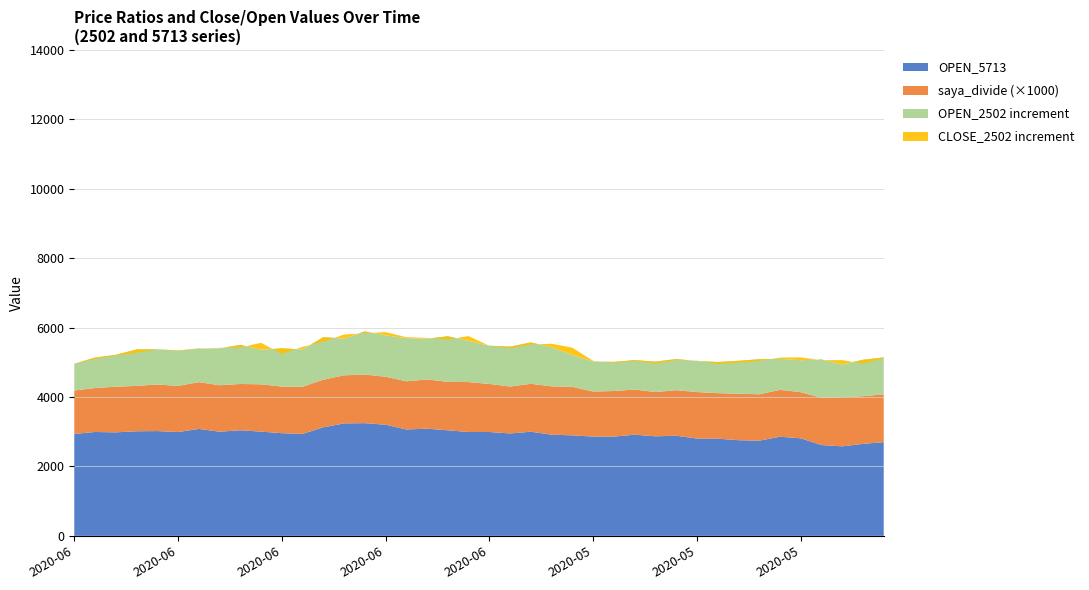

Reading left to right, transcribe all the data shown in this chart.

OPEN_5713: 2020-06-29=2937.0	2020-06-26=2992.5	2020-06-25=2982.0	2020-06-24=3013.0	2020-06-23=3019.0	2020-06-22=2991.0	2020-06-19=3080.0	2020-06-18=3001.0	2020-06-17=3042.0	2020-06-16=3003.0	2020-06-15=2958.0	2020-06-12=2937.0	2020-06-11=3128.0	2020-06-10=3240.0	2020-06-09=3247.0	2020-06-08=3201.0	2020-06-05=3065.0	2020-06-04=3088.0	2020-06-03=3041.0	2020-06-02=2992.0	2020-06-01=2992.0	2020-05-29=2950.0	2020-05-28=3000.0	2020-05-27=2915.0	2020-05-26=2895.5	2020-05-25=2860.0	2020-05-22=2860.0	2020-05-21=2914.0	2020-05-20=2868.0	2020-05-19=2884.0	2020-05-18=2804.0	2020-05-15=2800.0	2020-05-14=2756.0	2020-05-13=2741.5	2020-05-12=2855.5	2020-05-11=2810.5	2020-05-08=2616.5	2020-05-07=2579.0	2020-05-01=2650.0	2020-04-30=2700.0
OPEN_2502: 2020-06-29=3706.0	2020-06-26=3870.0	2020-06-25=3900.0	2020-06-24=4063.0	2020-06-23=4034.0	2020-06-22=4012.0	2020-06-19=4049.0	2020-06-18=4063.0	2020-06-17=4170.0	2020-06-16=4000.0	2020-06-15=4059.0	2020-06-12=4011.0	2020-06-11=4353.0	2020-06-10=4299.0	2020-06-09=4490.0	2020-06-08=4391.0	2020-06-05=4309.0	2020-06-04=4263.0	2020-06-03=4356.0	2020-06-02=4180.0	2020-06-01=4094.0	2020-05-29=4100.0	2020-05-28=4192.0	2020-05-27=4041.0	2020-05-26=3815.0	2020-05-25=3727.0	2020-05-22=3699.0	2020-05-21=3762.0	2020-05-20=3745.0	2020-05-19=3779.0	2020-05-18=3700.0	2020-05-15=3697.0	2020-05-14=3705.0	2020-05-13=3751.0	2020-05-12=3750.0	2020-05-11=3732.0	2020-05-08=3719.0	2020-05-07=3522.0	2020-05-01=3700.0	2020-04-30=3766.0
CLOSE_2502: 2020-06-29=3701.0	2020-06-26=3829.0	2020-06-25=3880.0	2020-06-24=3967.0	2020-06-23=4031.0	2020-06-22=3999.0	2020-06-19=4039.0	2020-06-18=4080.0	2020-06-17=4096.0	2020-06-16=4199.0	2020-06-15=3896.0	2020-06-12=4086.0	2020-06-11=4221.0	2020-06-10=4416.0	2020-06-09=4439.0	2020-06-08=4486.0	2020-06-05=4337.0	2020-06-04=4287.0	2020-06-03=4265.0	2020-06-02=4317.0	2020-06-01=4091.0	2020-05-29=4058.0	2020-05-28=4133.0	2020-05-27=4143.0	2020-05-26=4024.0	2020-05-25=3745.0	2020-05-22=3673.0	2020-05-21=3736.0	2020-05-20=3692.0	2020-05-19=3753.0	2020-05-18=3709.0	2020-05-15=3645.0	2020-05-14=3652.0	2020-05-13=3702.0	2020-05-12=3786.0	2020-05-11=3813.0	2020-05-08=3700.0	2020-05-07=3649.0	2020-05-01=3592.0	2020-04-30=3740.0
saya_divide: 2020-06-29=1.3	2020-06-26=1.3	2020-06-25=1.3	2020-06-24=1.3	2020-06-23=1.3	2020-06-22=1.3	2020-06-19=1.3	2020-06-18=1.3	2020-06-17=1.3	2020-06-16=1.4	2020-06-15=1.3	2020-06-12=1.4	2020-06-11=1.4	2020-06-10=1.4	2020-06-09=1.4	2020-06-08=1.4	2020-06-05=1.4	2020-06-04=1.4	2020-06-03=1.4	2020-06-02=1.4	2020-06-01=1.4	2020-05-29=1.4	2020-05-28=1.4	2020-05-27=1.4	2020-05-26=1.4	2020-05-25=1.3	2020-05-22=1.3	2020-05-21=1.3	2020-05-20=1.3	2020-05-19=1.3	2020-05-18=1.3	2020-05-15=1.3	2020-05-14=1.3	2020-05-13=1.3	2020-05-12=1.4	2020-05-11=1.3	2020-05-08=1.4	2020-05-07=1.4	2020-05-01=1.4	2020-04-30=1.4